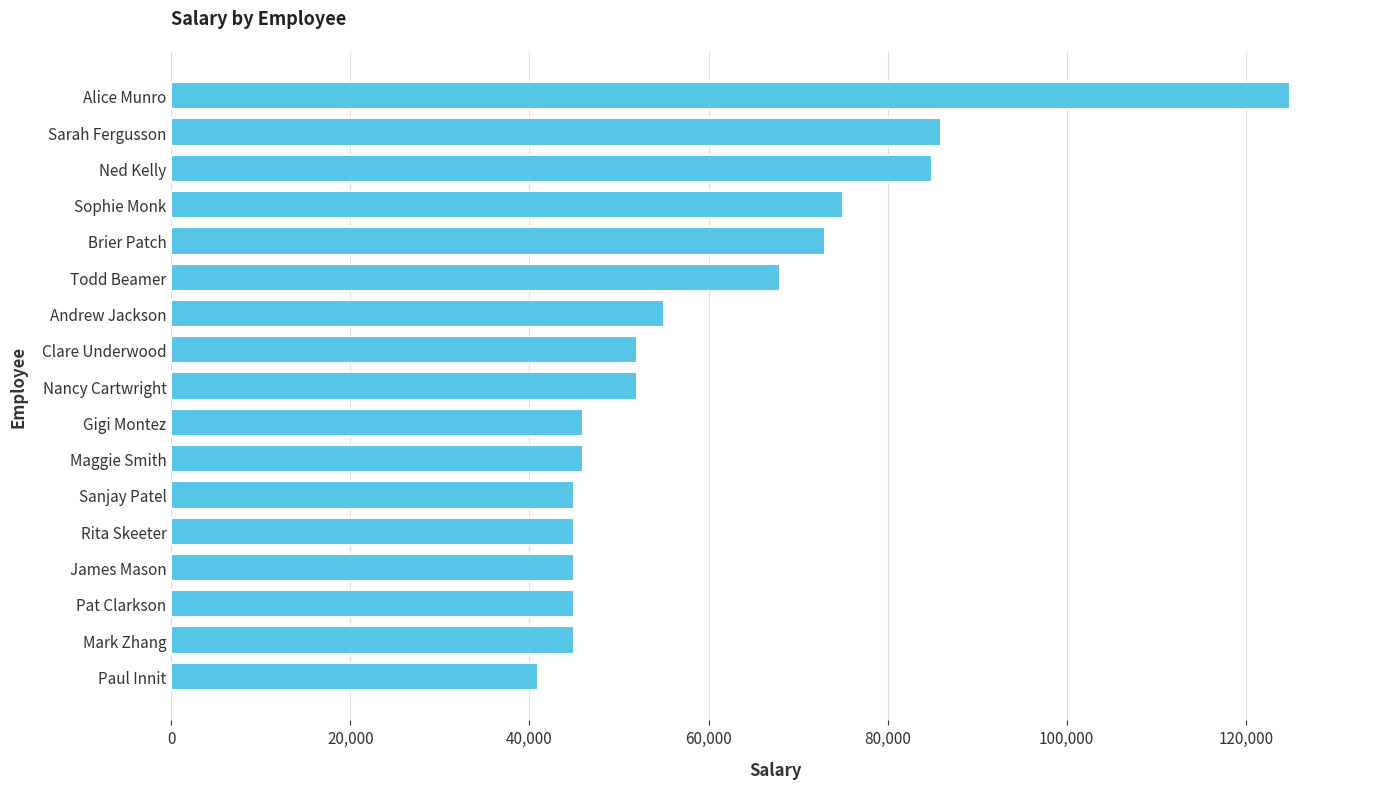

What is the maximum value shown in the chart?

125000